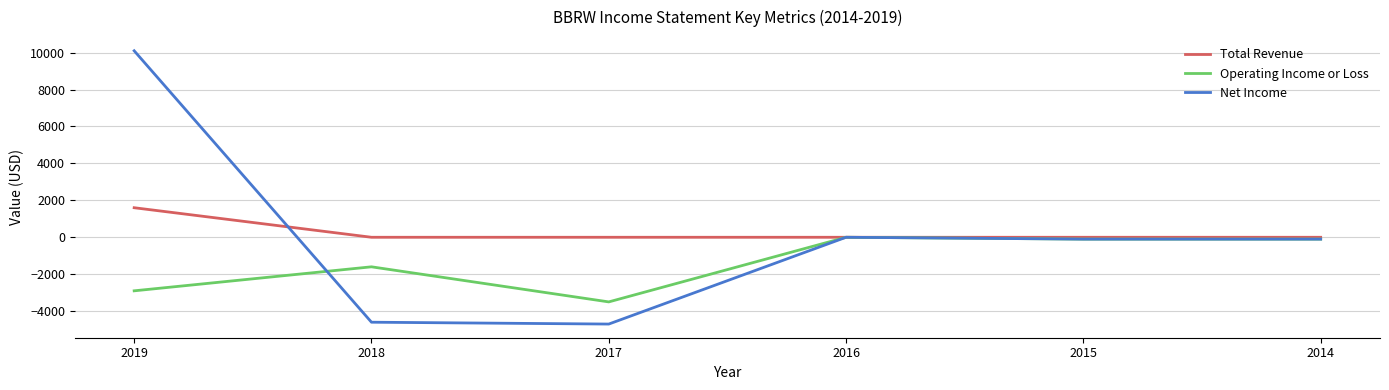

What is the lowest value of the Operating Income or Loss series?

-3500